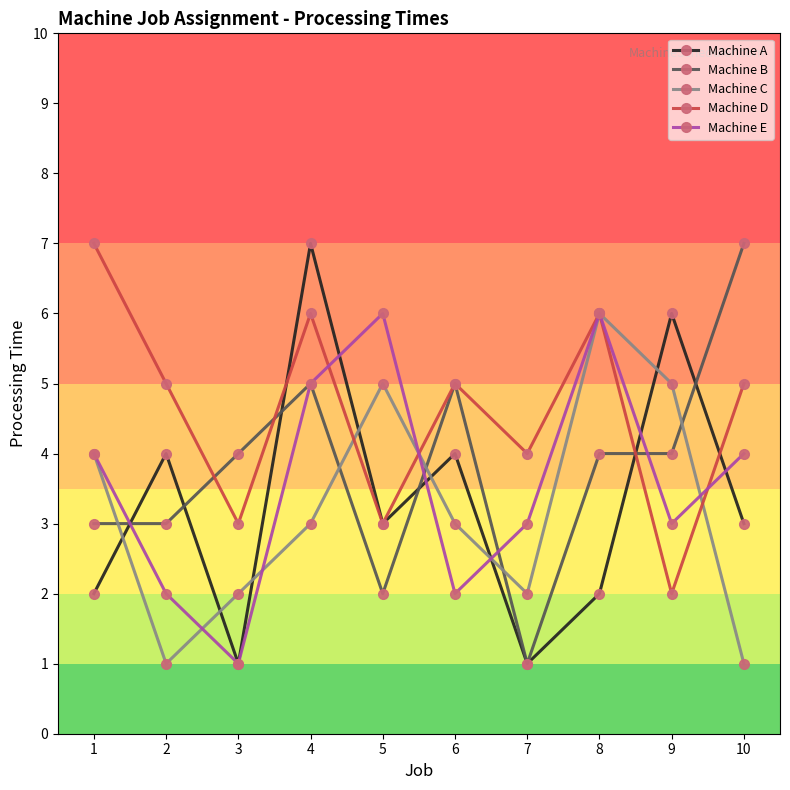

Is the value of Machine C at 8 greater than the value of Machine A at 1?

Yes